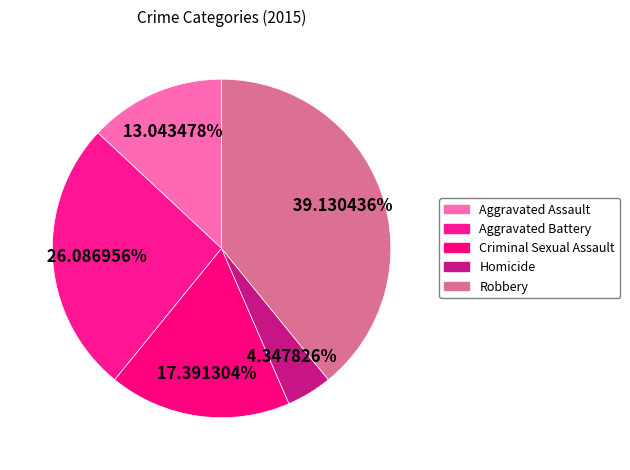

To the nearest percent, what is the difference between the Aggravated Assault and Homicide slice percentages?

9%